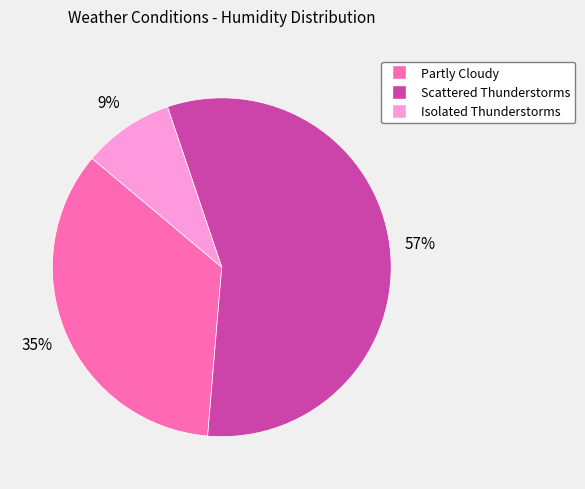

Rank the categories by value from lowest to highest.

Isolated Thunderstorms, Partly Cloudy, Scattered Thunderstorms